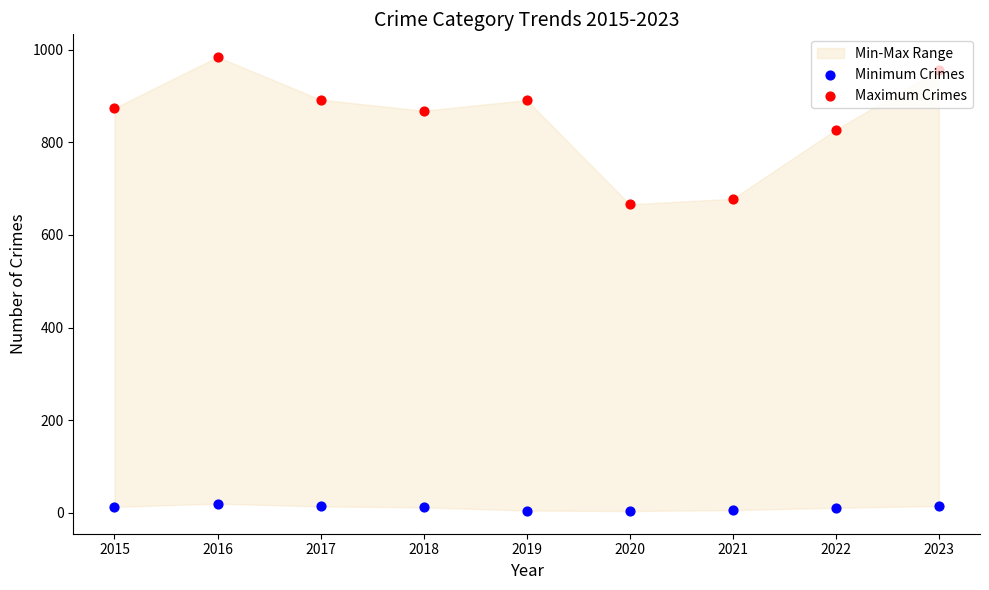

What is the total value across all series at 2017?

906